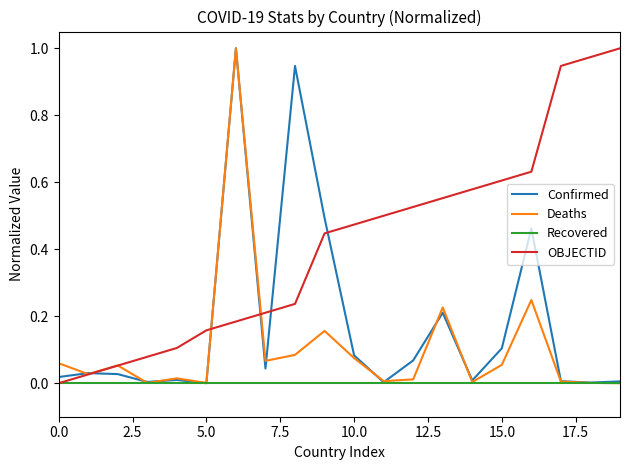

True or false: OBJECTID and Deaths intersect in this chart.

True